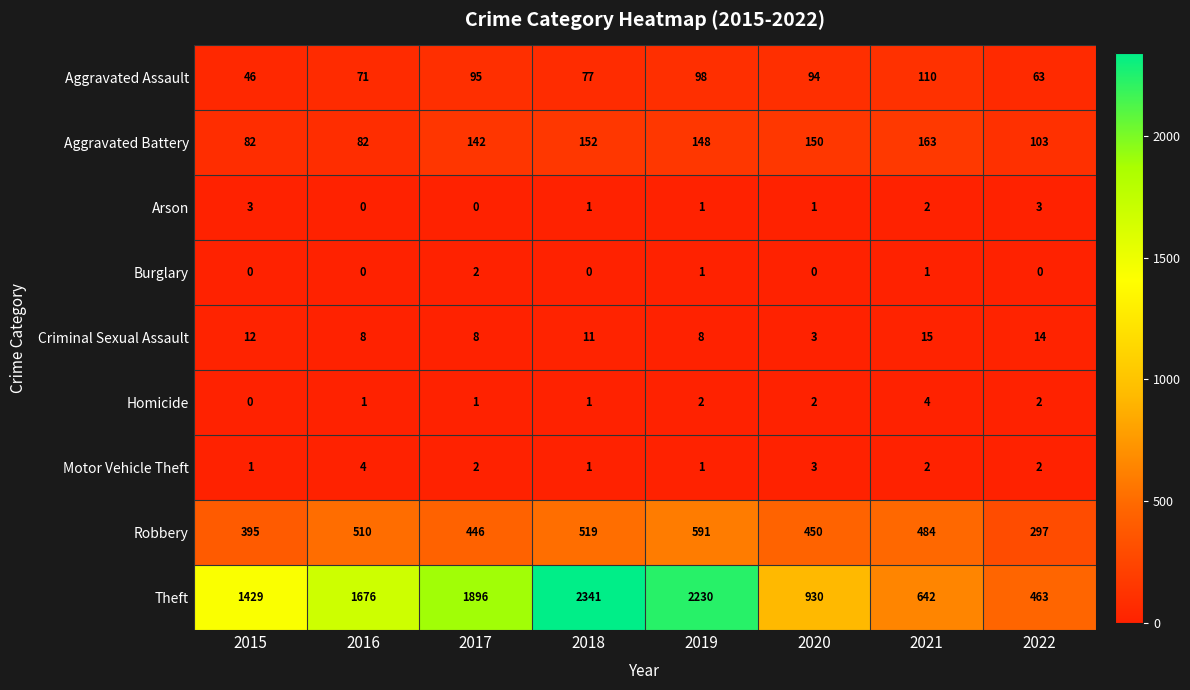

Between 2015 and 2017, which series saw the biggest shift?

Theft